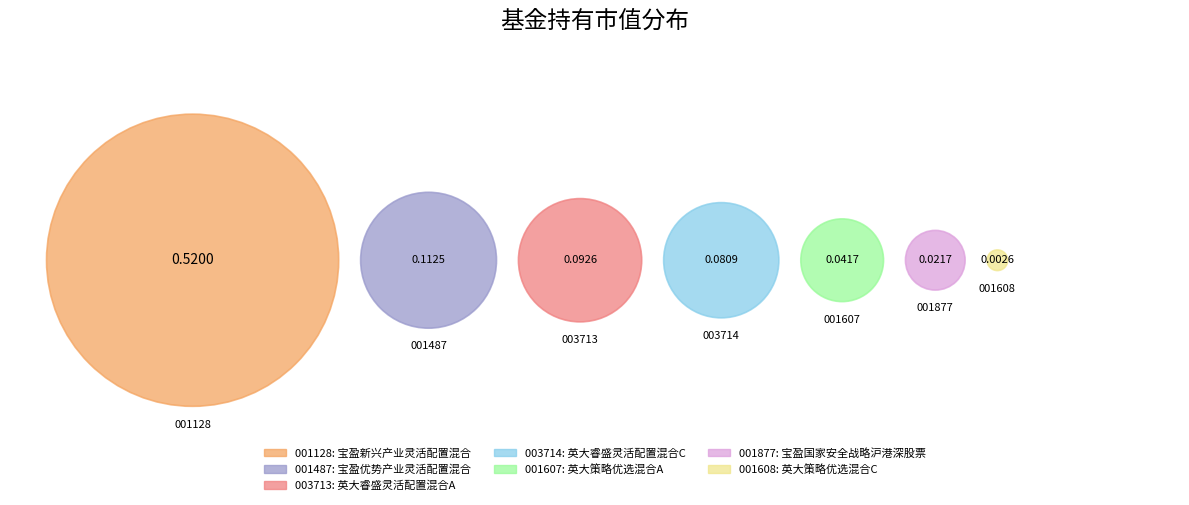

Combined, do 宝盈国家安全战略沪港深股票 and 英大睿盛灵活配置混合A account for over 50%?

No